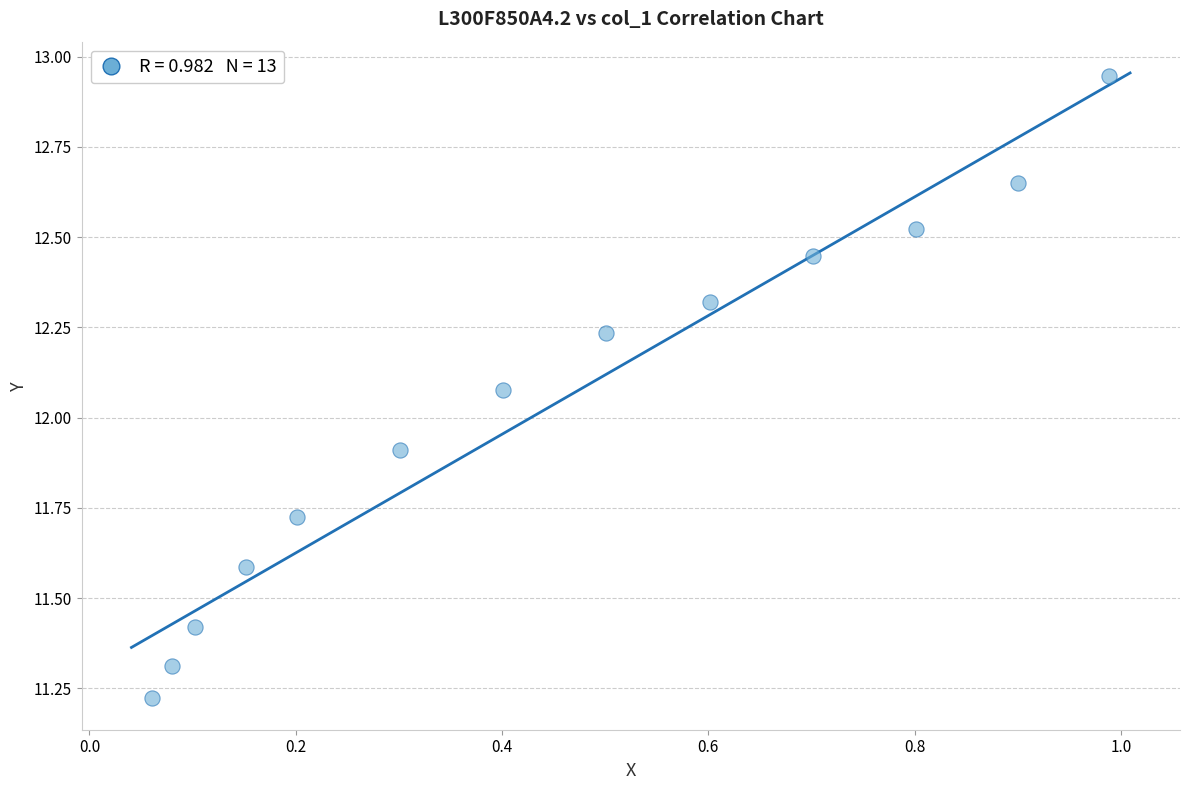

What is the range of Y values (max minus min)?

1.7